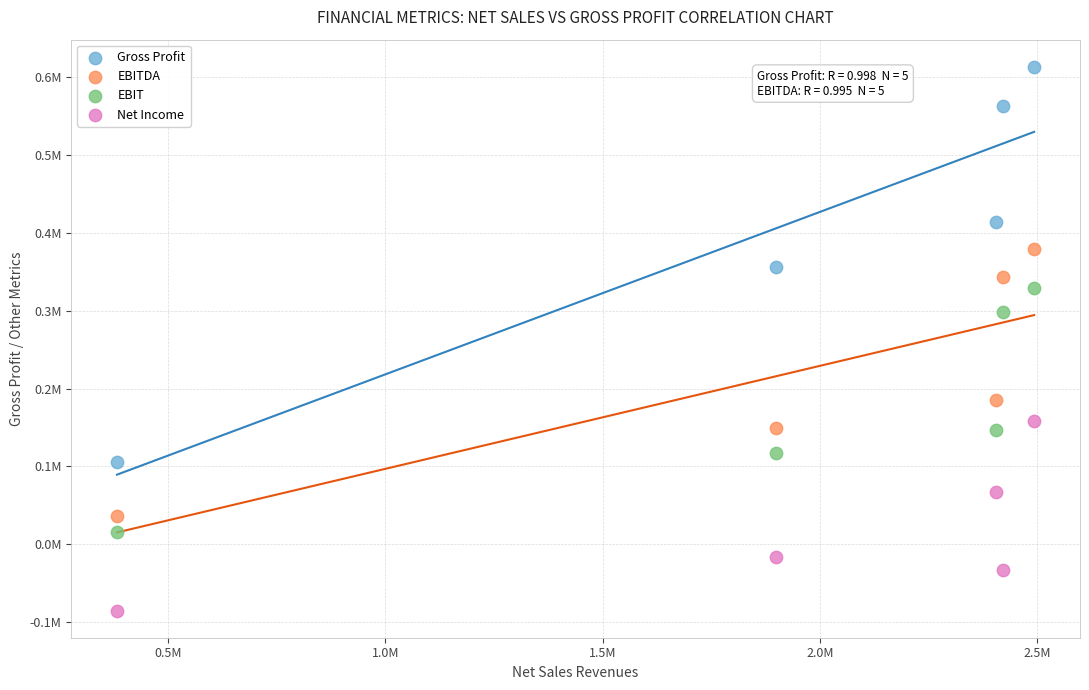

What are all the series names shown in the legend?

Gross Profit, EBITDA, EBIT, Net Income